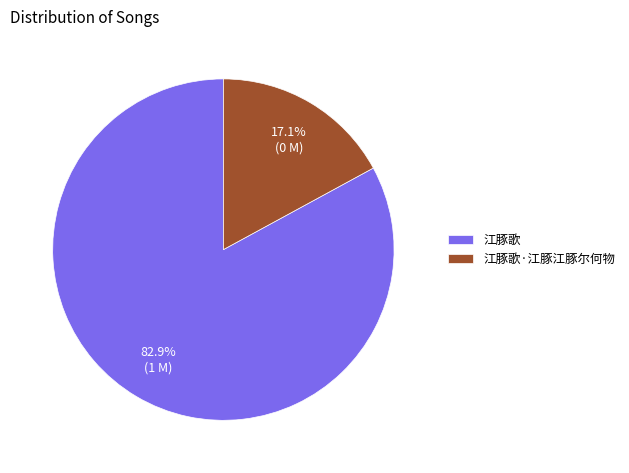

What is the total percentage of 江豚歌·江豚江豚尔何物 and 江豚歌?

100.0%